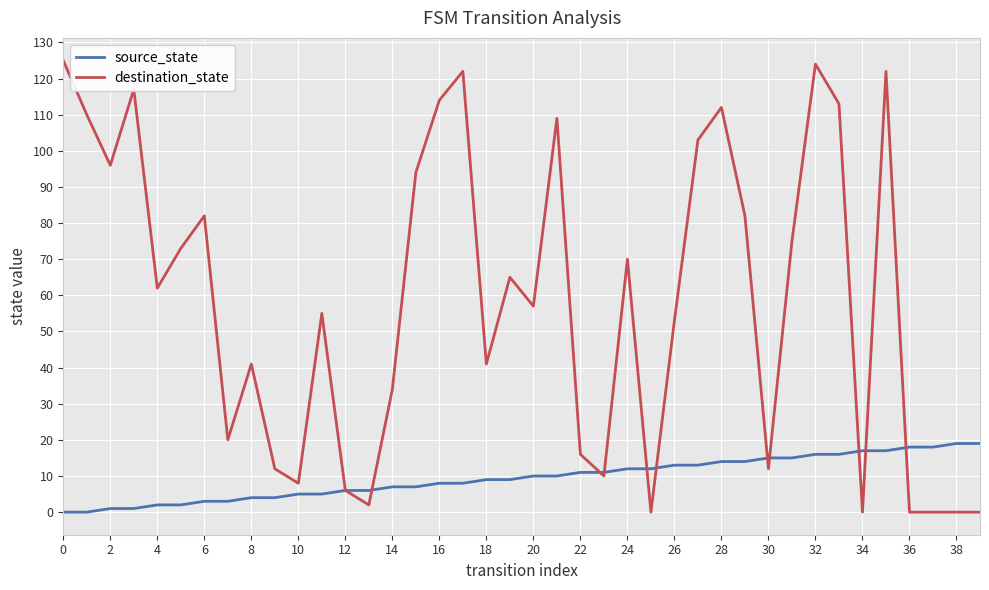

Rank the series by their average value, from highest to lowest.

destination_state, source_state